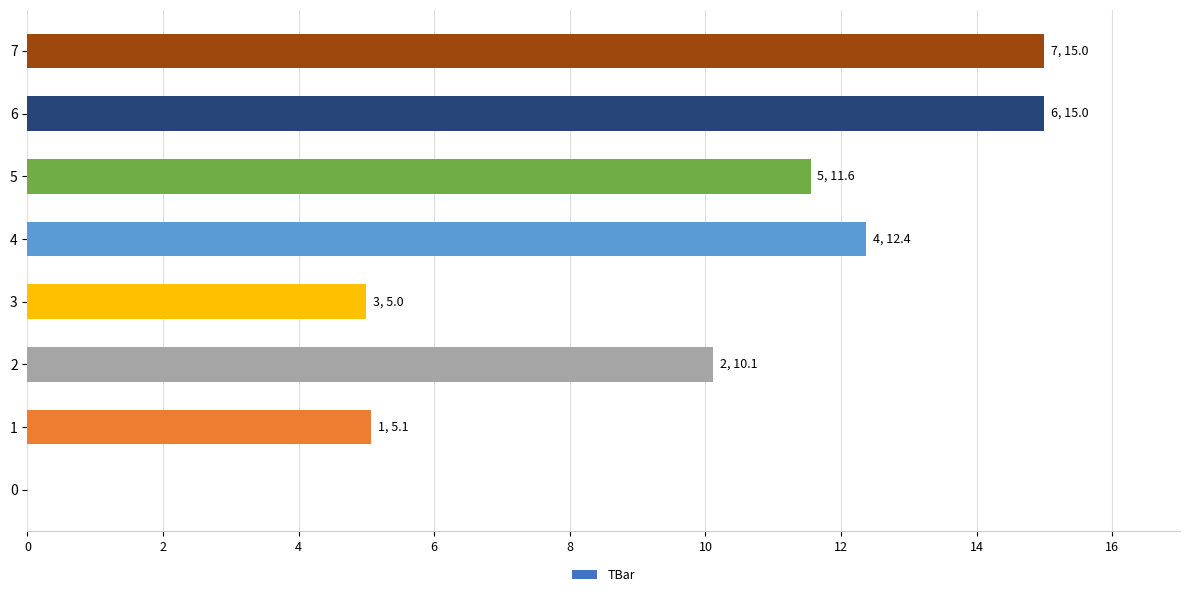

What is the maximum value shown in the chart?

15.0